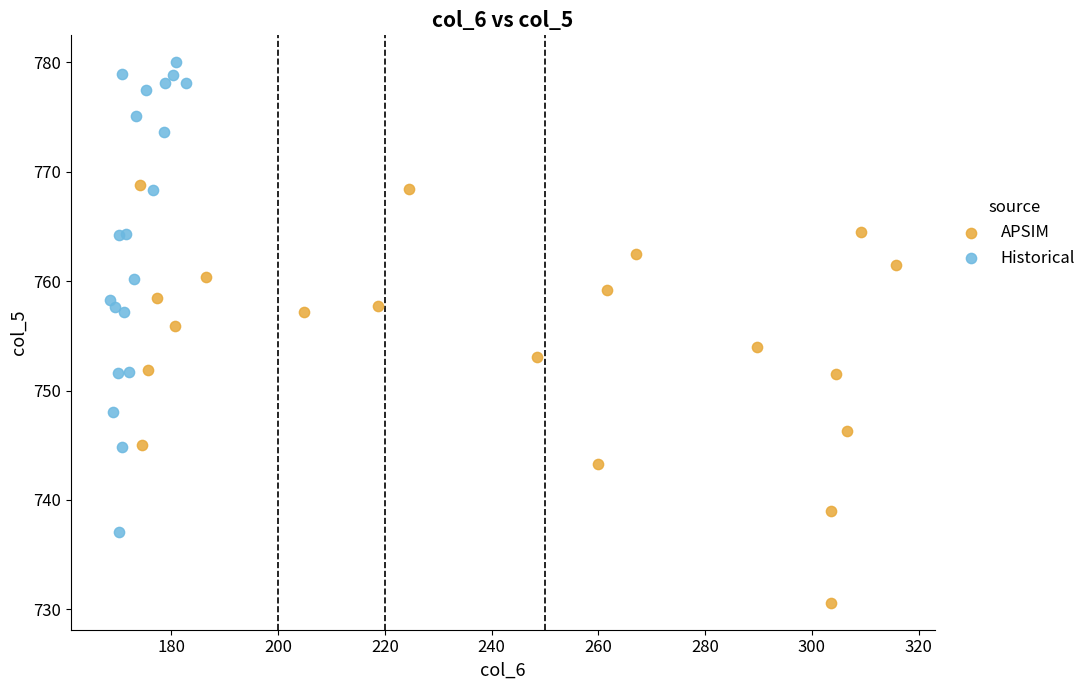

Which series contains the highest Y value?

Historical